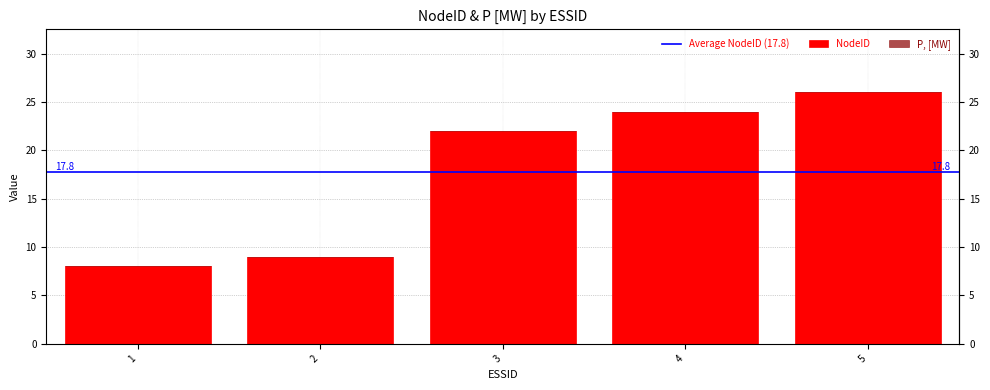

Rank the categories by value from highest to lowest.

5, 4, 3, 2, 1